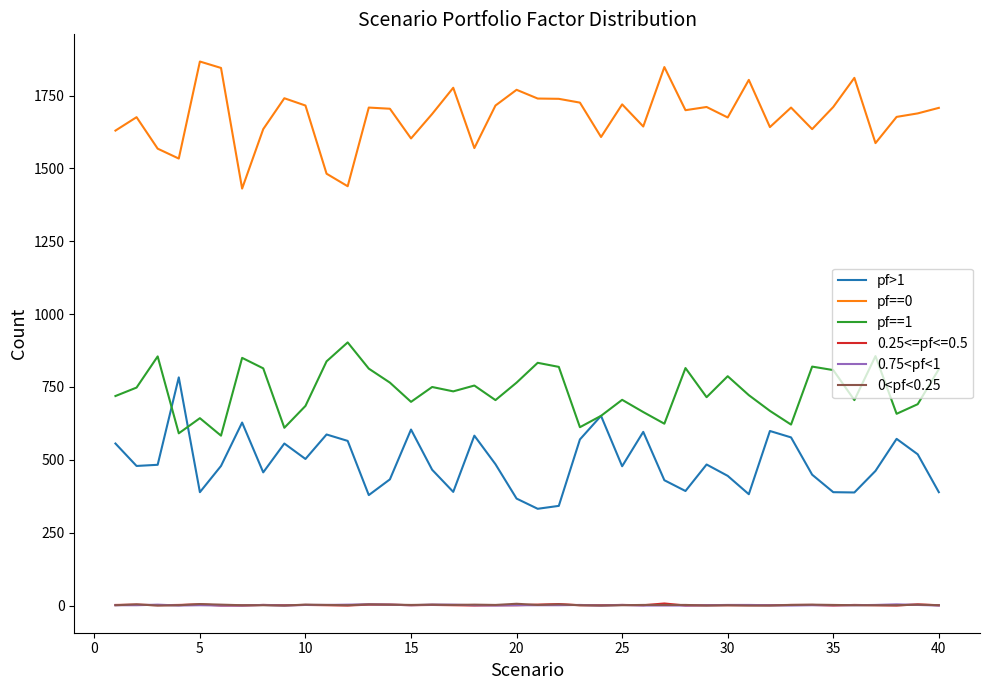

What is the maximum value shown in the chart?

1867